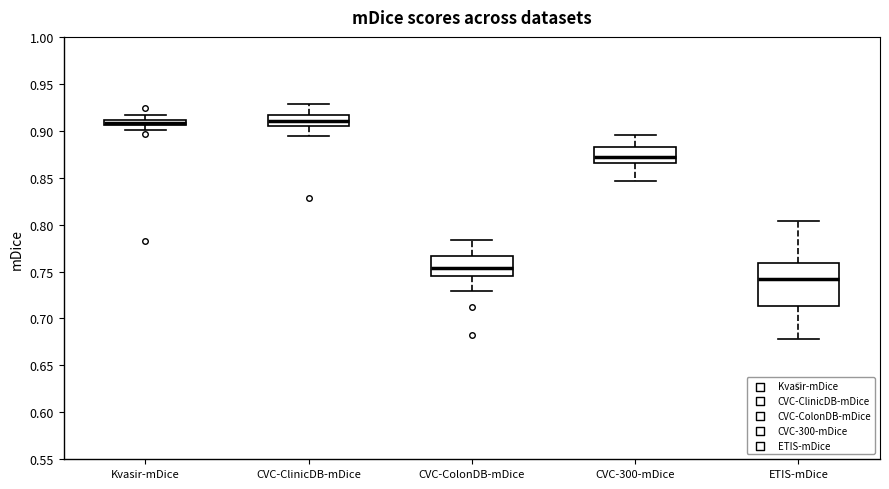

Which box's median line is the lowest?

ETIS-mDice